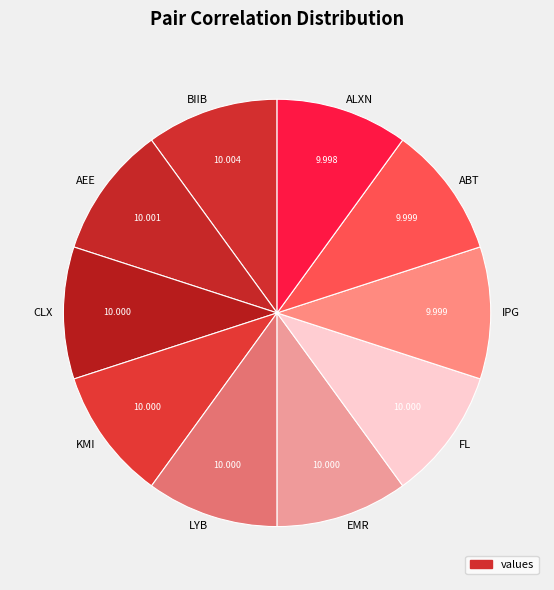

Combined, do ALXN and EMR account for over 50%?

No